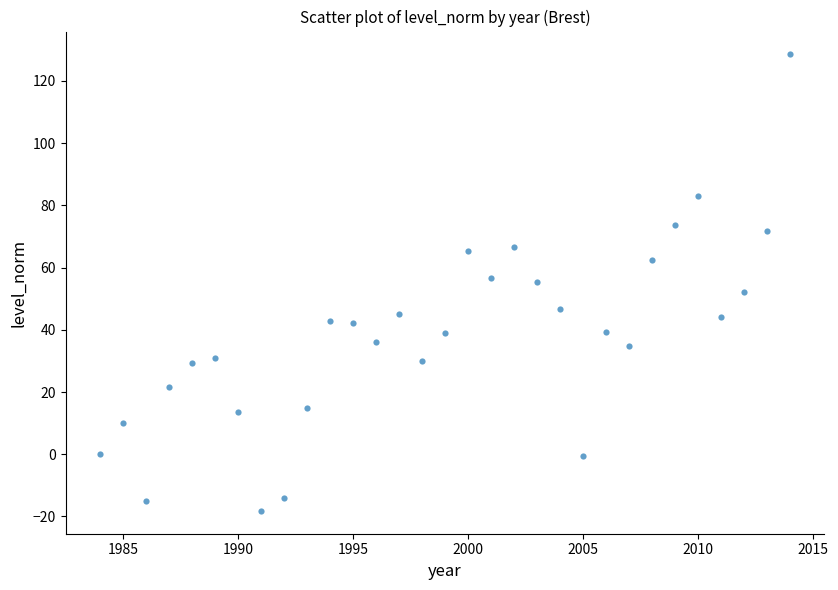

What is the range of X values (max minus min)?

30.0